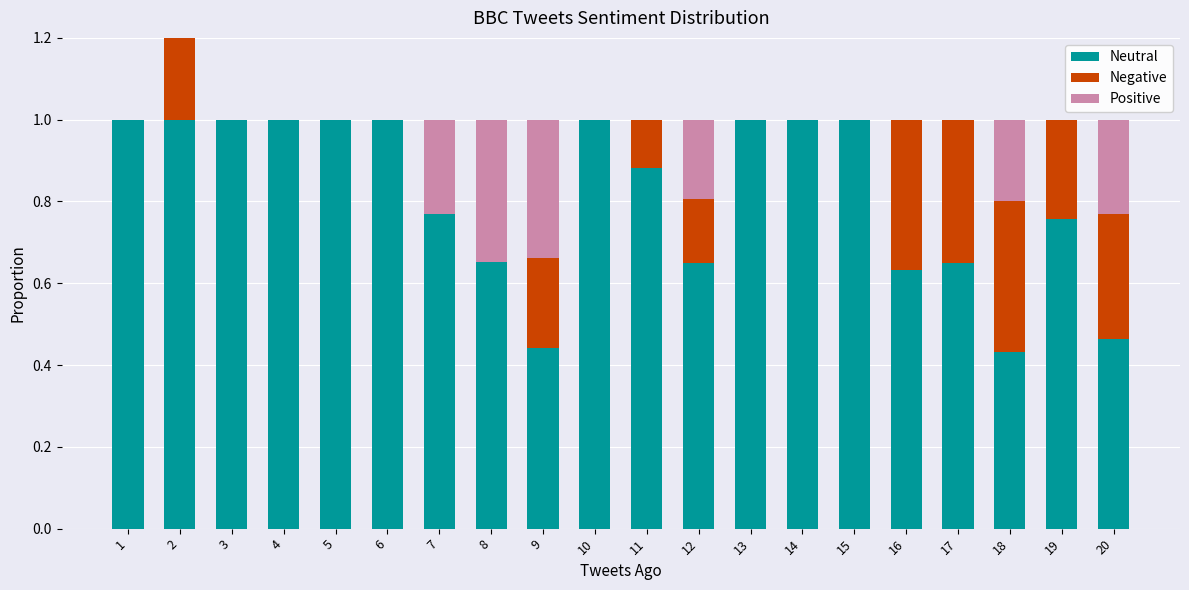

What is the sum of the Negative values at 13 and 9?

0.2